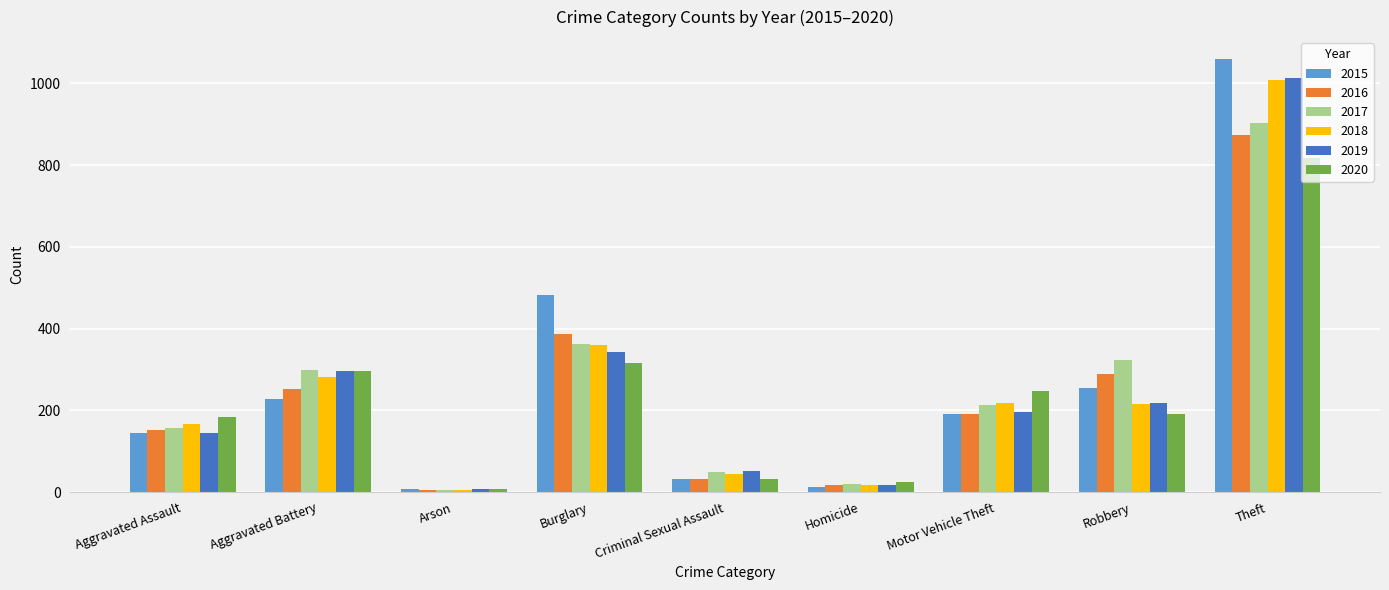

Which series has the widest spread of values?

2015